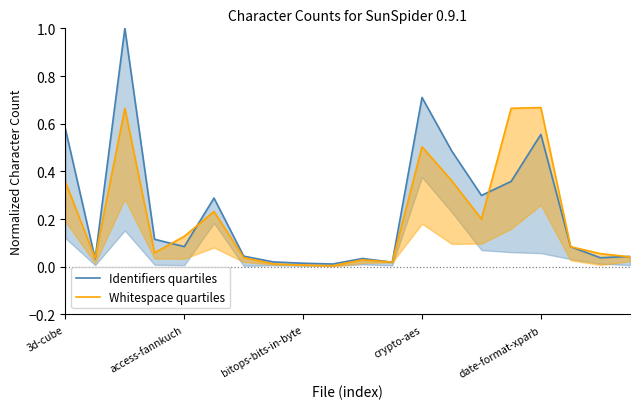

True or false: Identifiers quartiles has more than 2 interior local peaks.

True